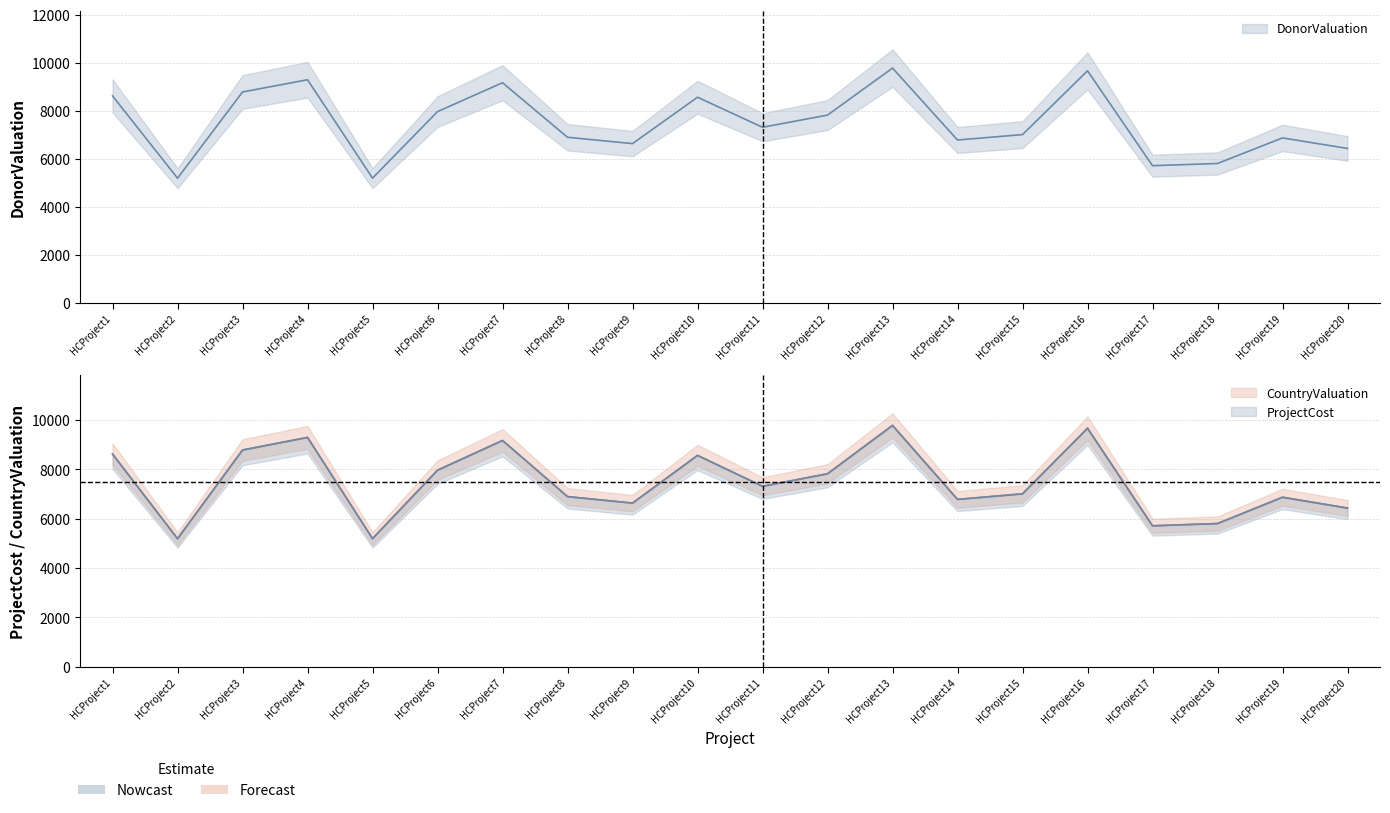

Which has a higher value, HCProject7 or HCProject4?

HCProject4